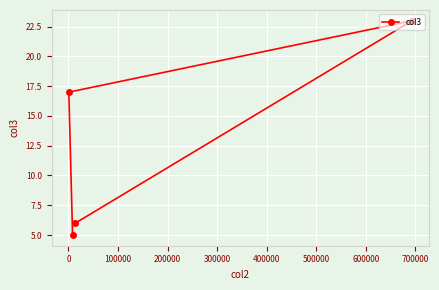

What is the value of the 1st point from the left?

17